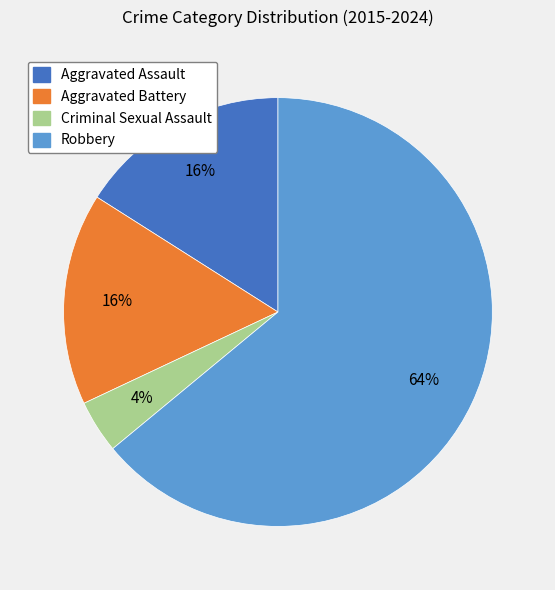

Is it true that Aggravated Assault is 5% of the pie?

False